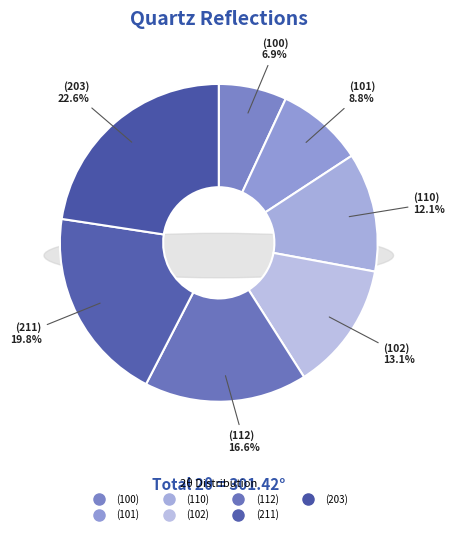

How many segments does this pie chart have?

7